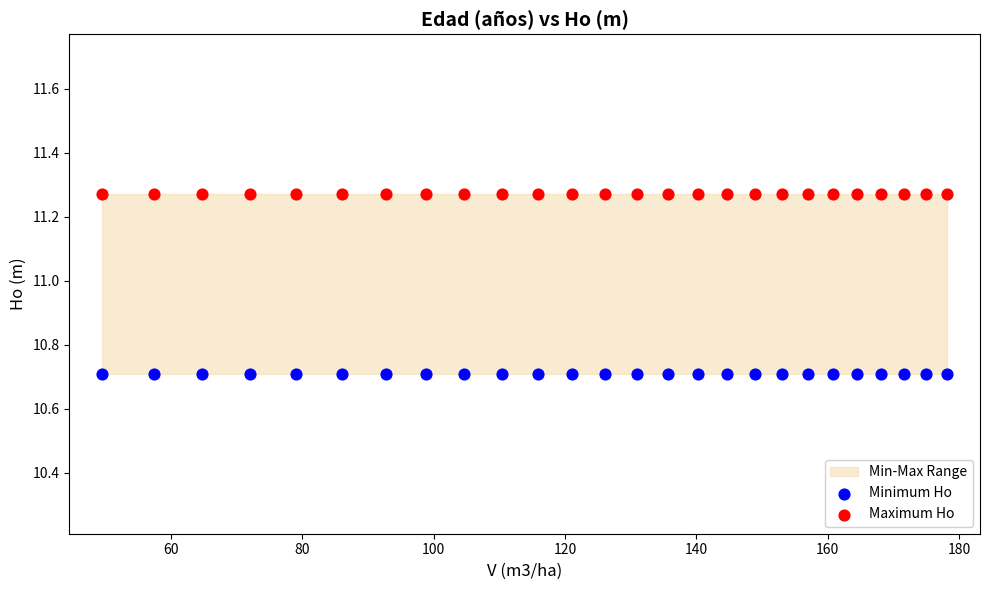

Which series reaches the maximum Y coordinate?

Maximum Ho